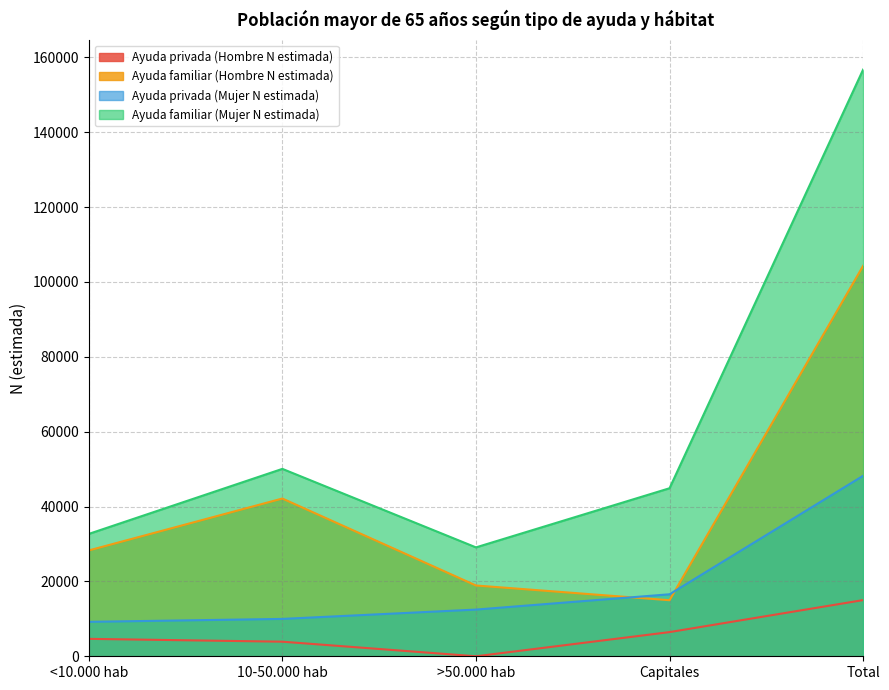

What is the label of the 4th point from the right?

10-50.000 hab